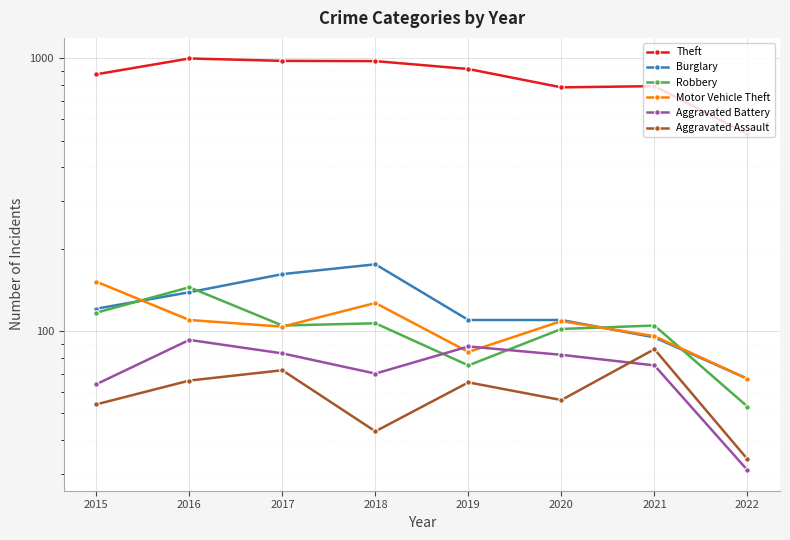

What value does the Aggravated Assault series have at 2017?

72